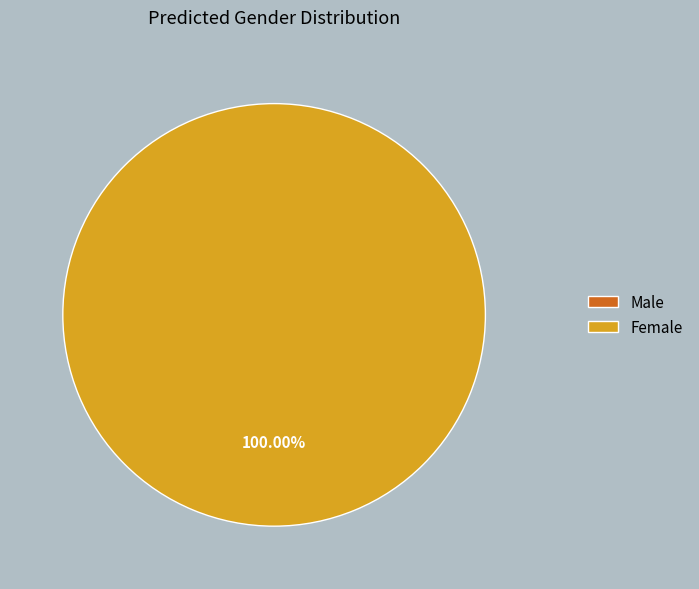

To the nearest percent, what is the combined percentage of Male and Female?

100%